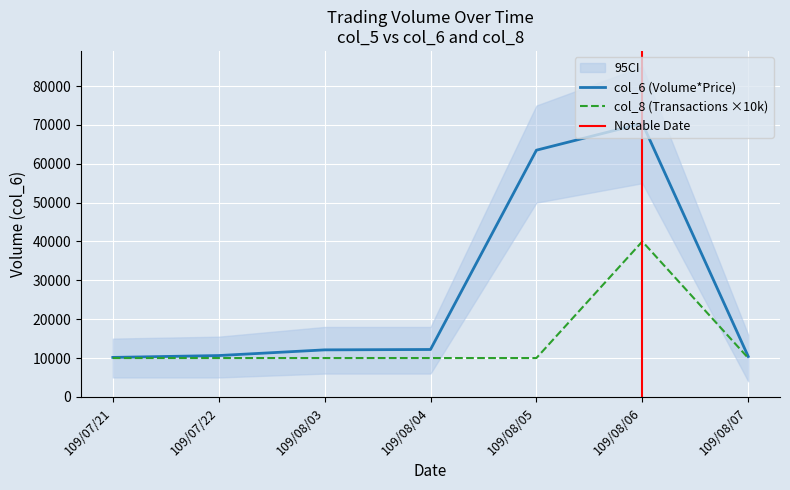

What is the difference between the highest and lowest values at 109/08/04?

2200